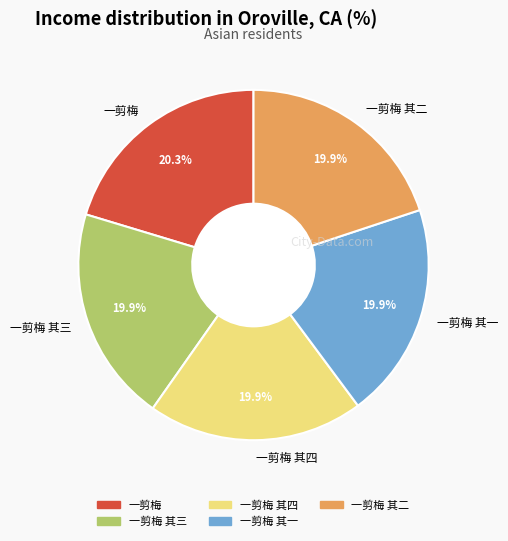

How much of the chart is everything except 一剪梅?

79.7%